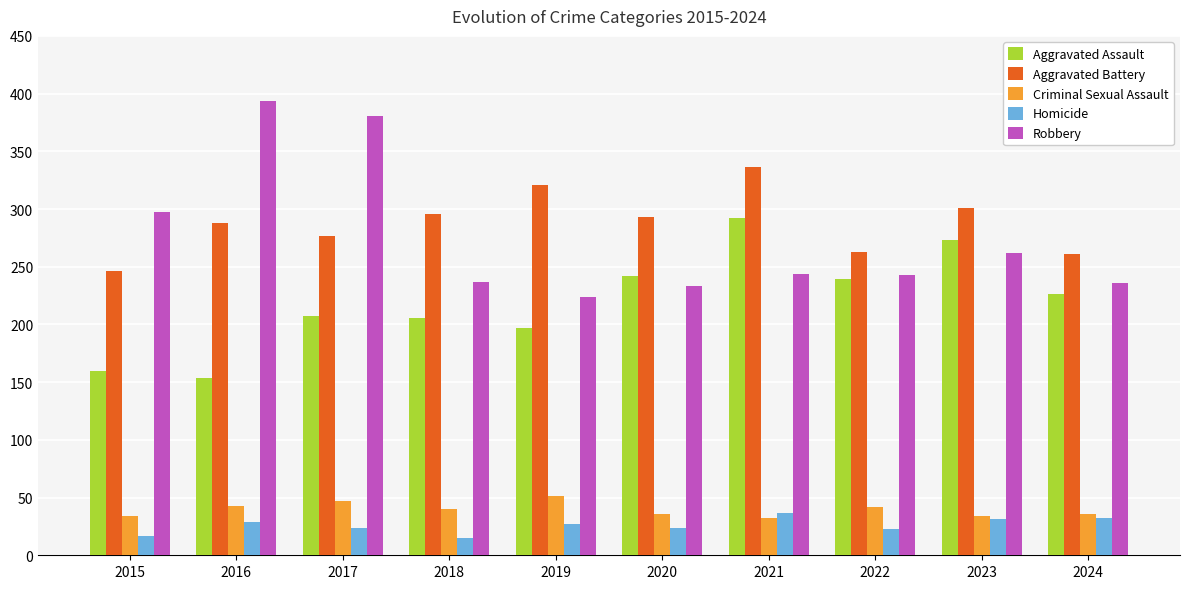

At 2015, list the series in order from largest to smallest.

Robbery, Aggravated Battery, Aggravated Assault, Criminal Sexual Assault, Homicide